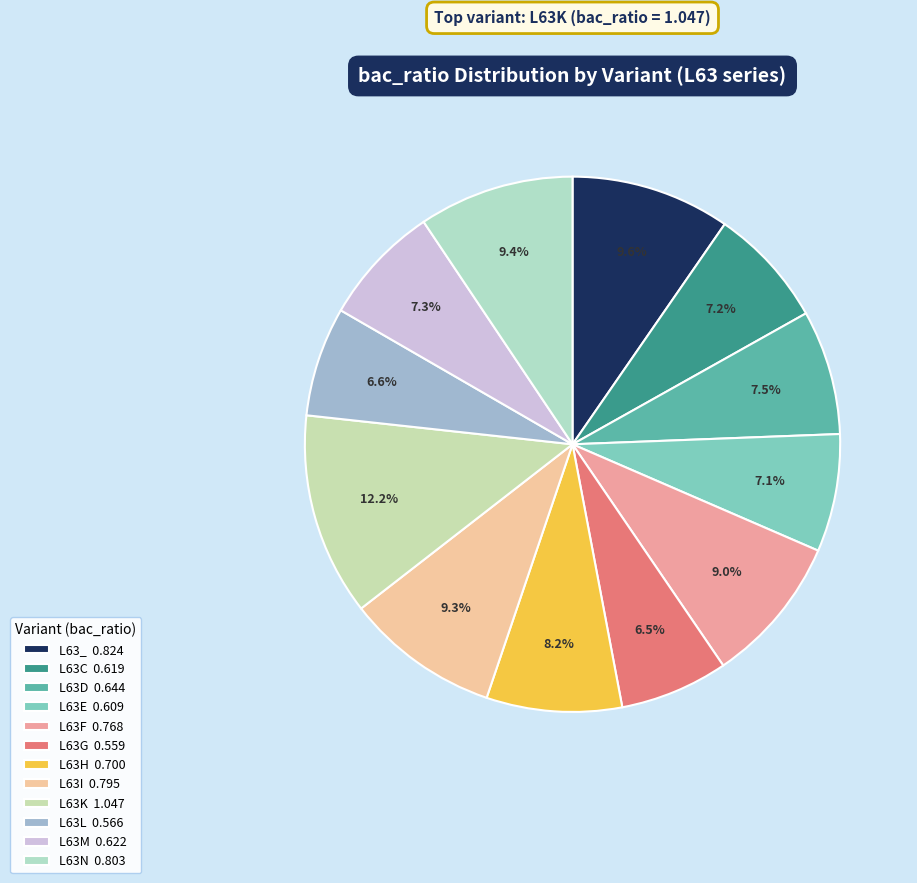

Count the number of slices in the pie.

12